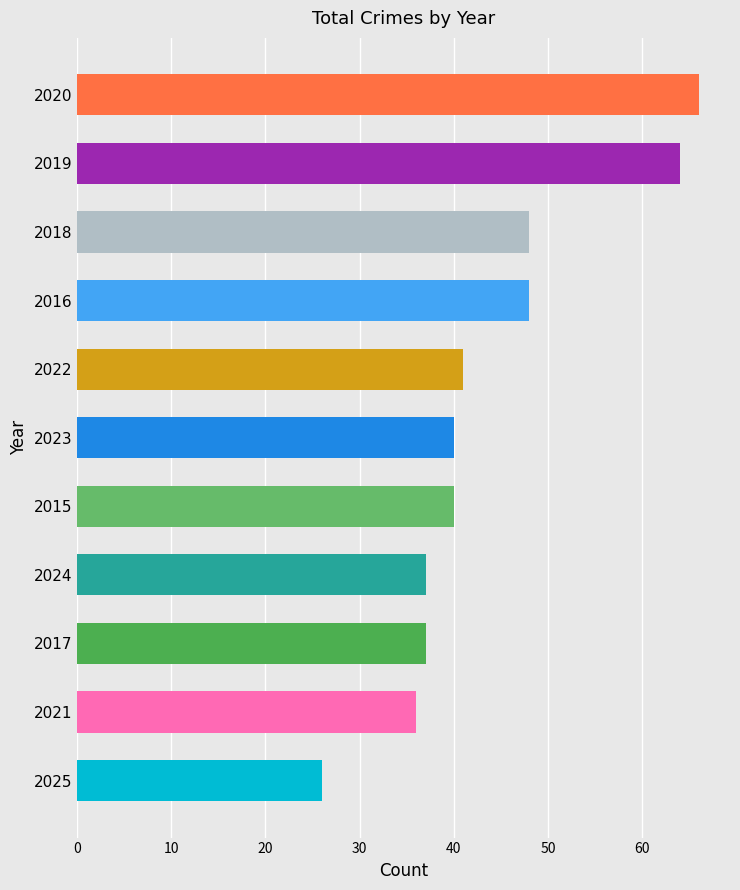

Count the number of data series in this chart.

1